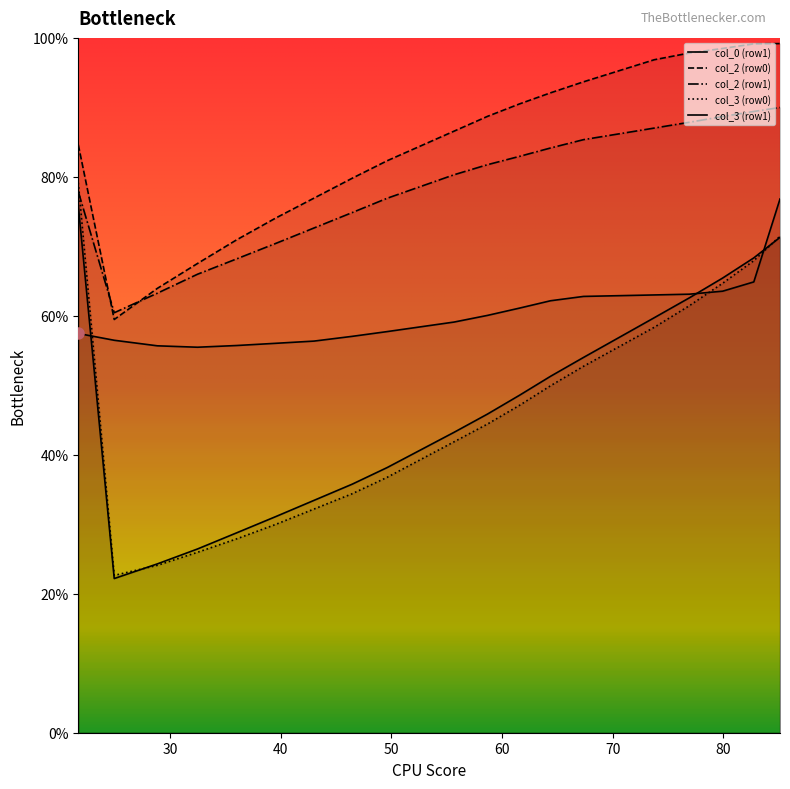

Does the chart display data point markers on the line(s)?

No